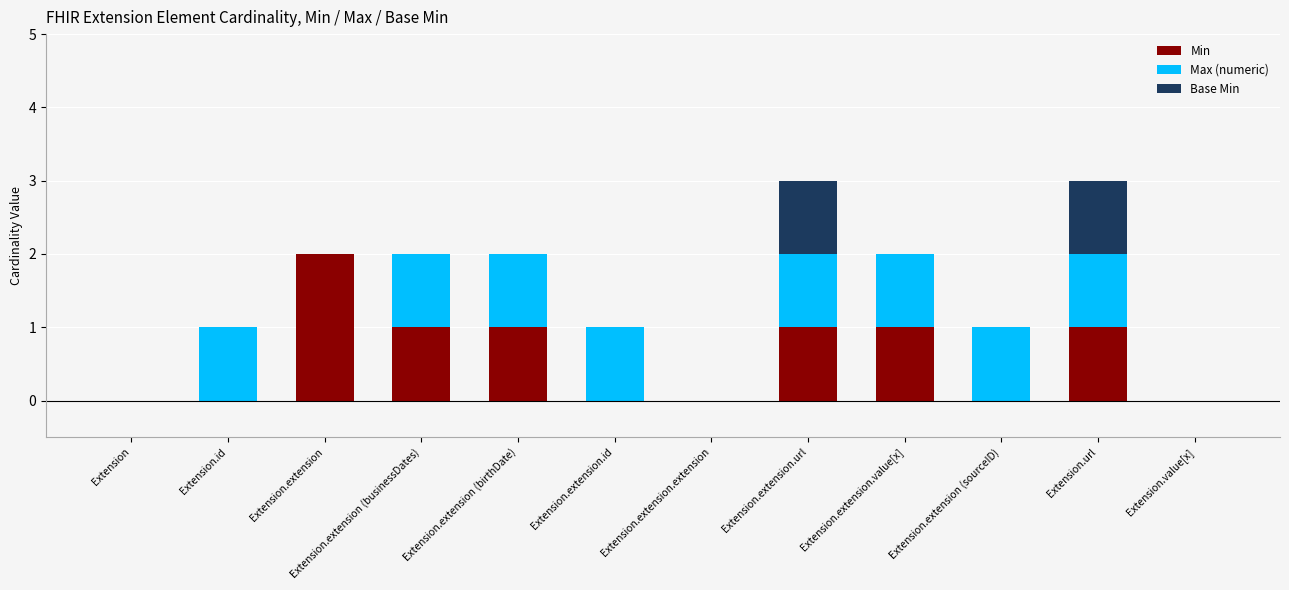

Which category has the highest value in the Min series?

Extension.extension